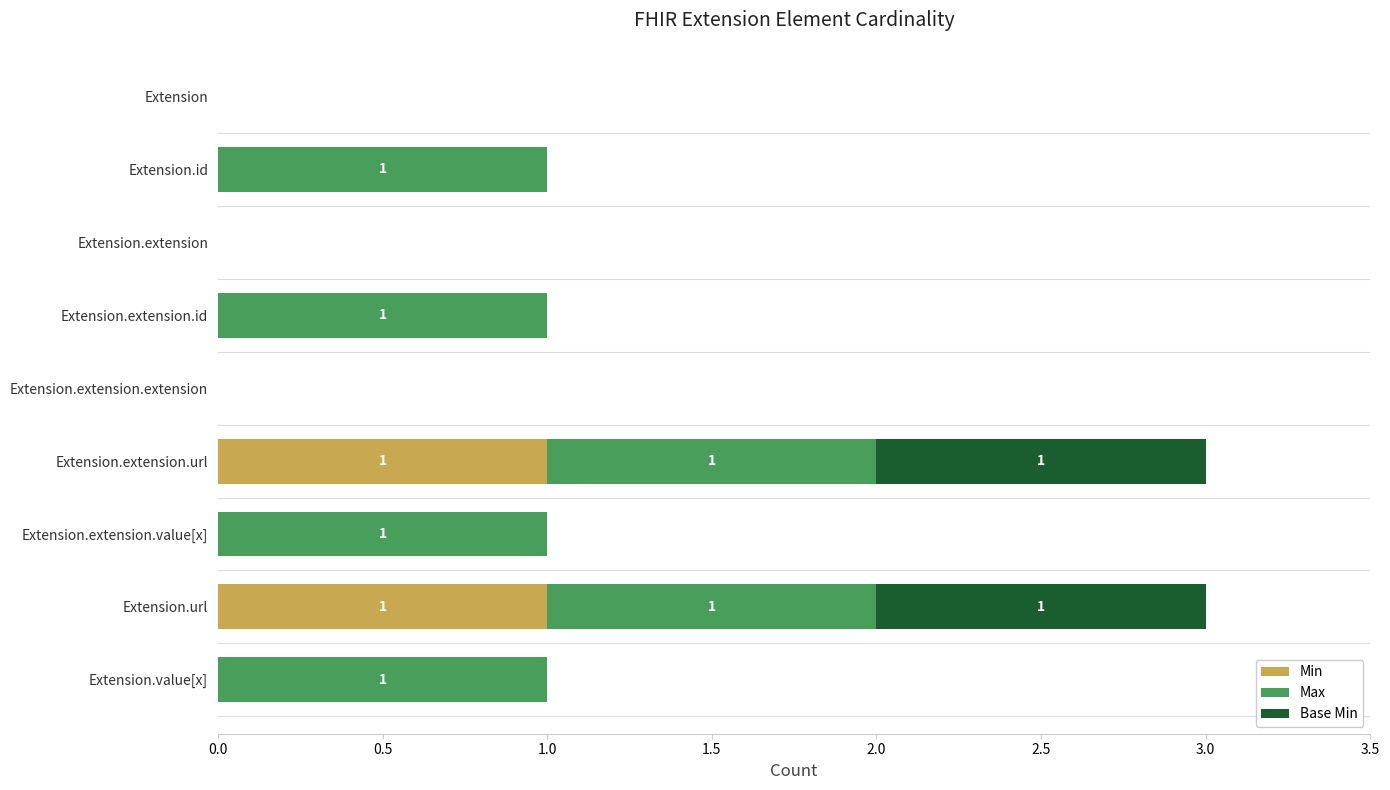

What is the total value across all series at Extension.url?

3